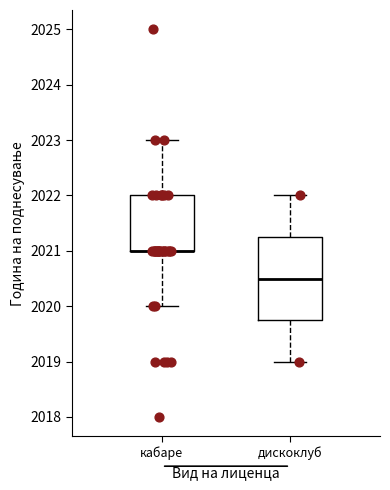

Where does the median line of the box for дискоклуб sit on the y-axis? The values are not printed on the chart, so give them approximately, as read against the axis.

2020.5